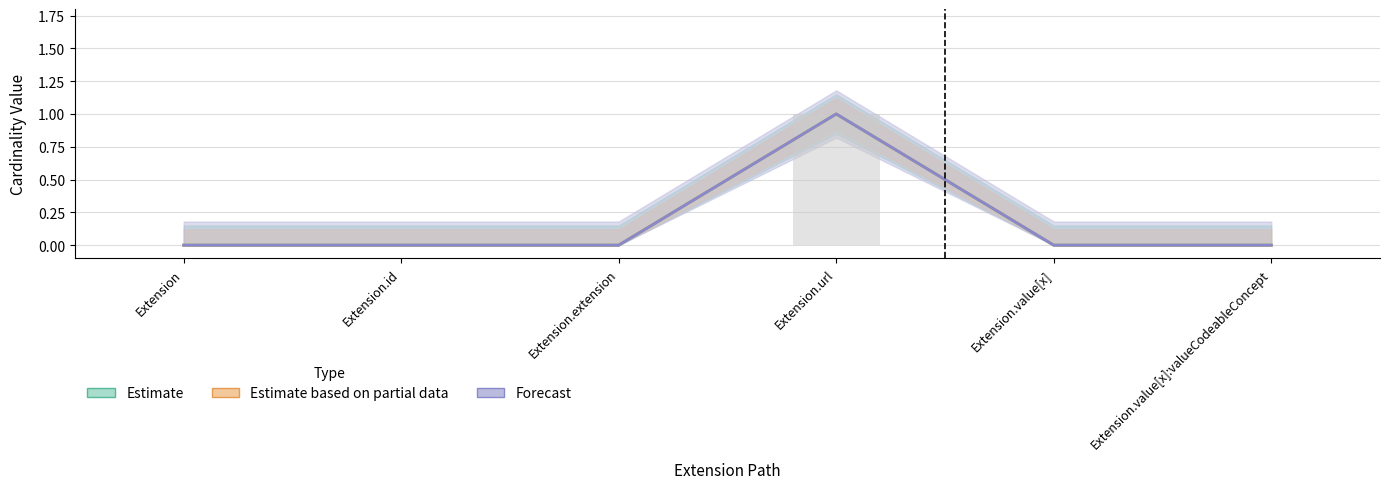

What is the label of the 5th bar from the left?

Extension.value[x]